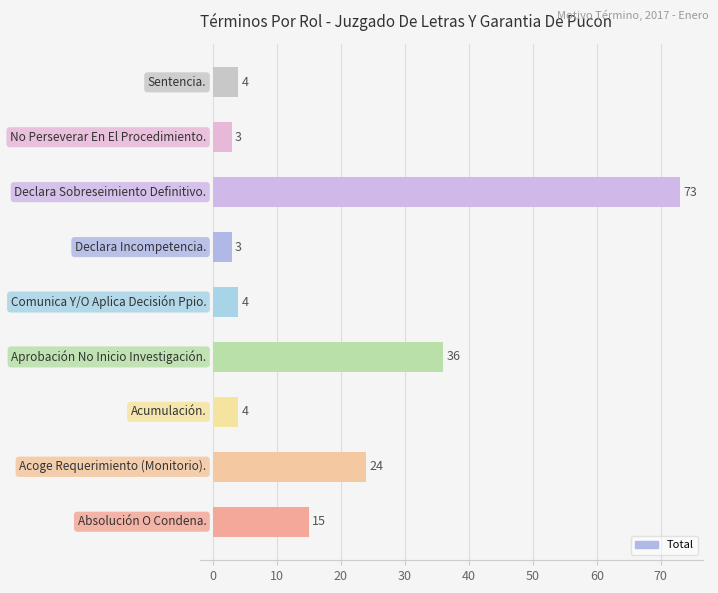

What is the average value?

18